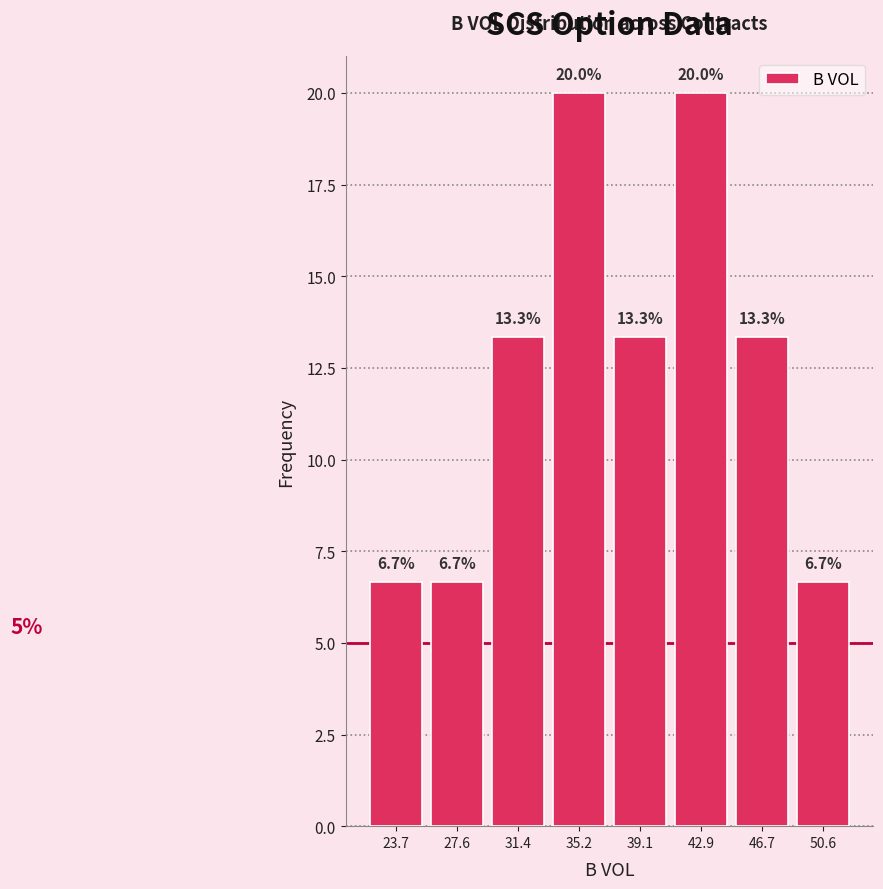

Reading left to right, transcribe this chart: for each bar, give the range it covers on the x-axis and its height. The bar edges are not printed on the chart, so give them approximately, as read against the axis.

22.0 to 25.5: 6.7
25.5 to 29.5: 6.7
29.5 to 33.5: 13.3
33.5 to 37.0: 20.0
37.0 to 41.0: 13.3
41.0 to 45.0: 20.0
45.0 to 48.5: 13.3
48.5 to 52.5: 6.7